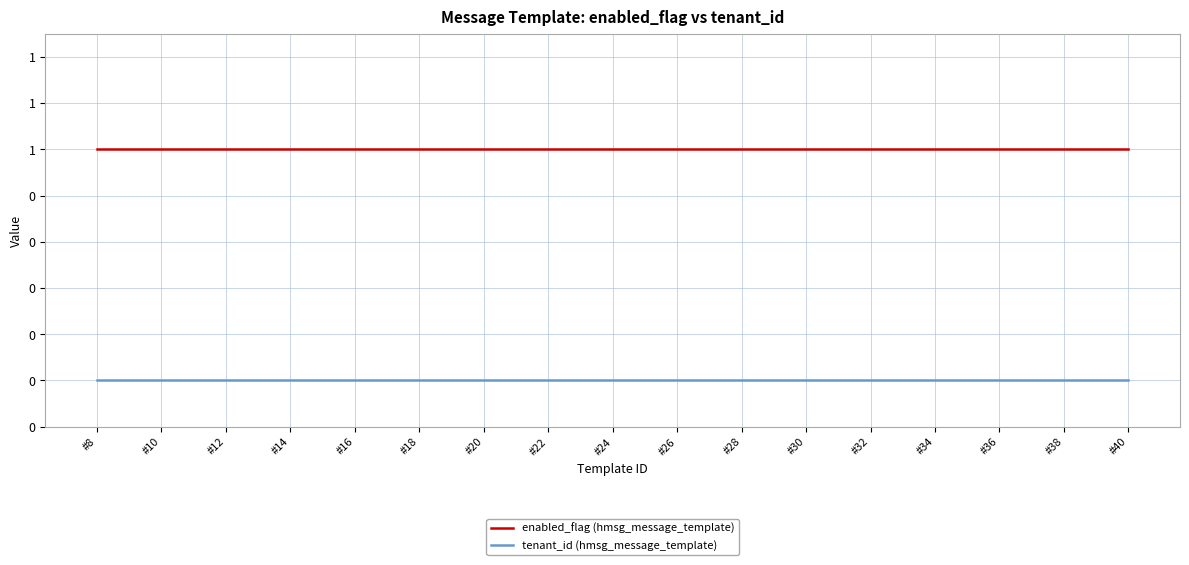

Is this an area chart (filled region under the line)?

No